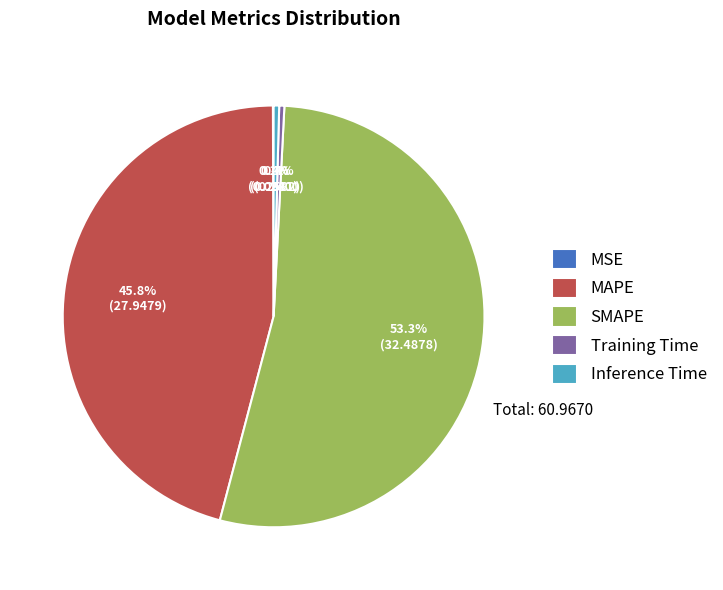

Is there any slice that represents more than half of the pie?

Yes